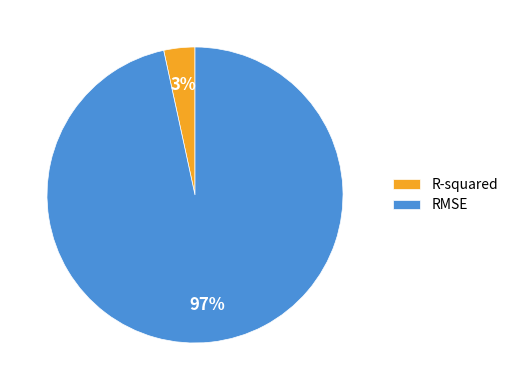

Is the sum of R-squared and RMSE greater than half?

Yes